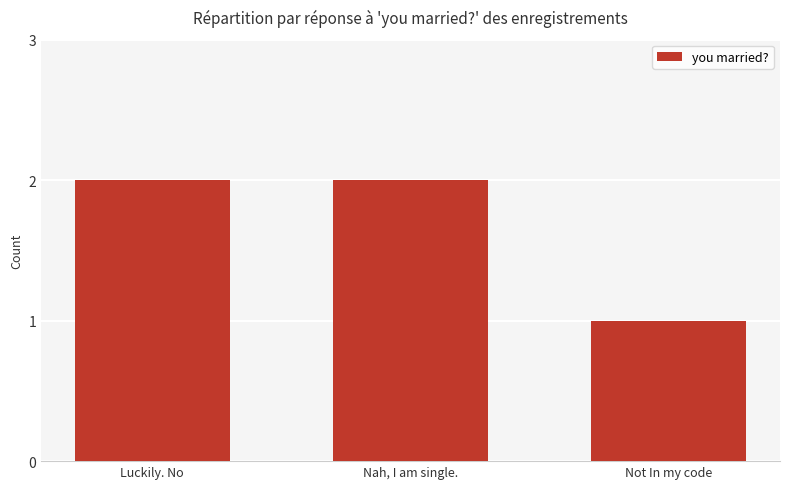

Does the chart contain any negative values?

No